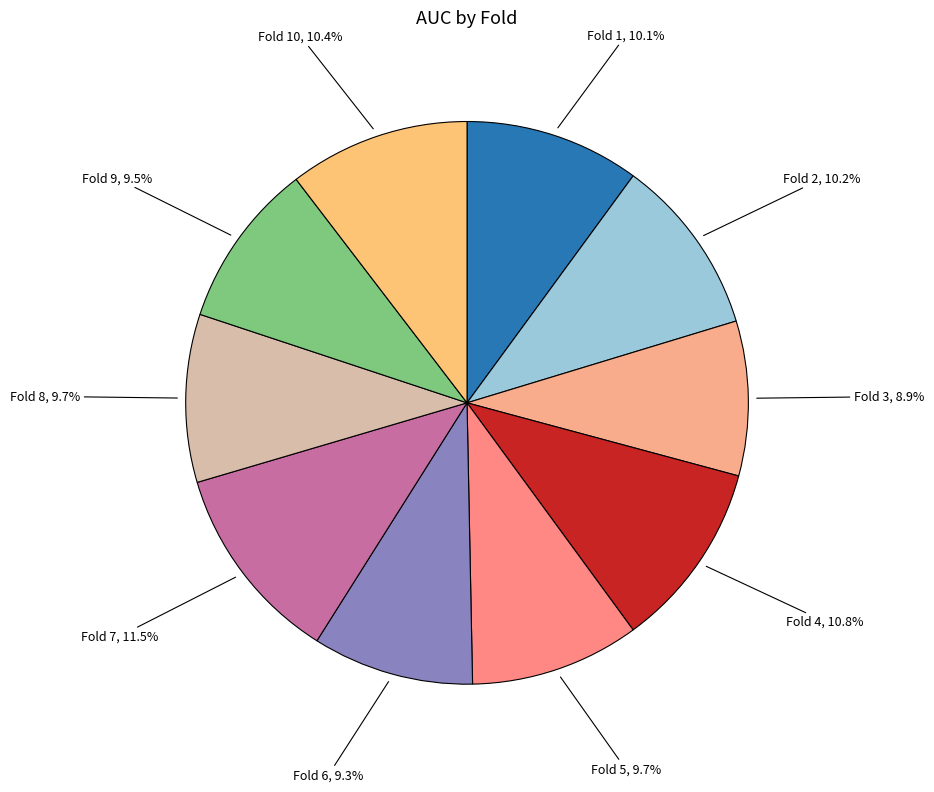

Count the number of slices in the pie.

10